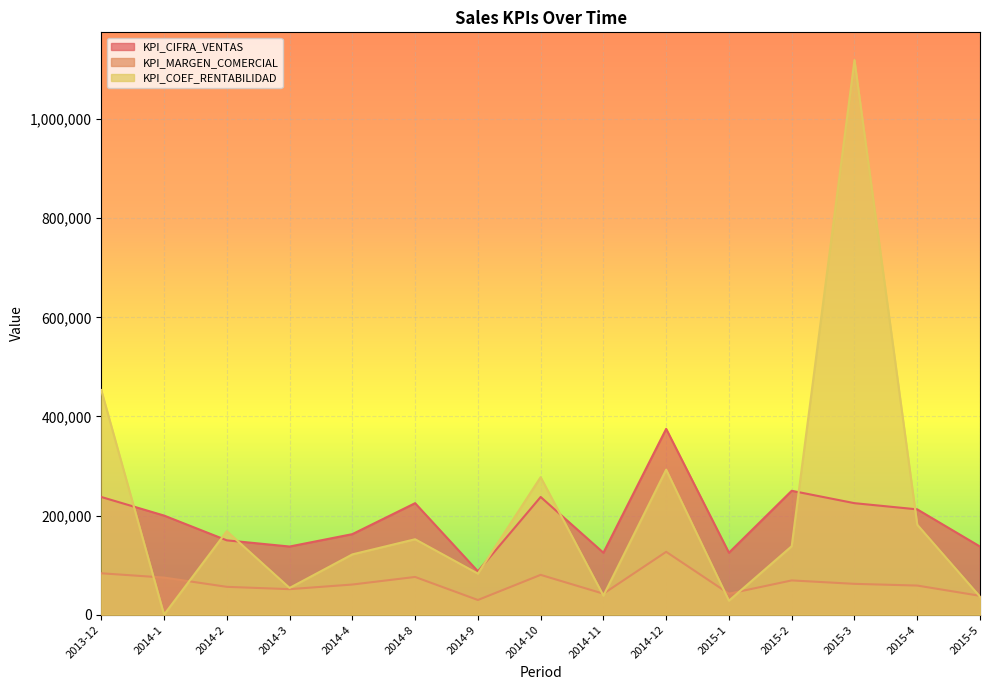

What is the label of the 5th point from the left?

2014-4